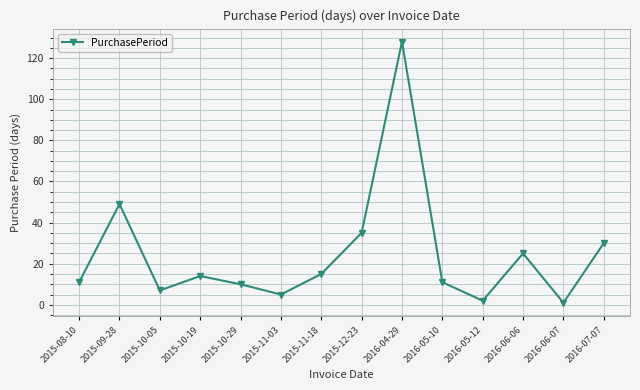

How many categories are shown in the chart?

14